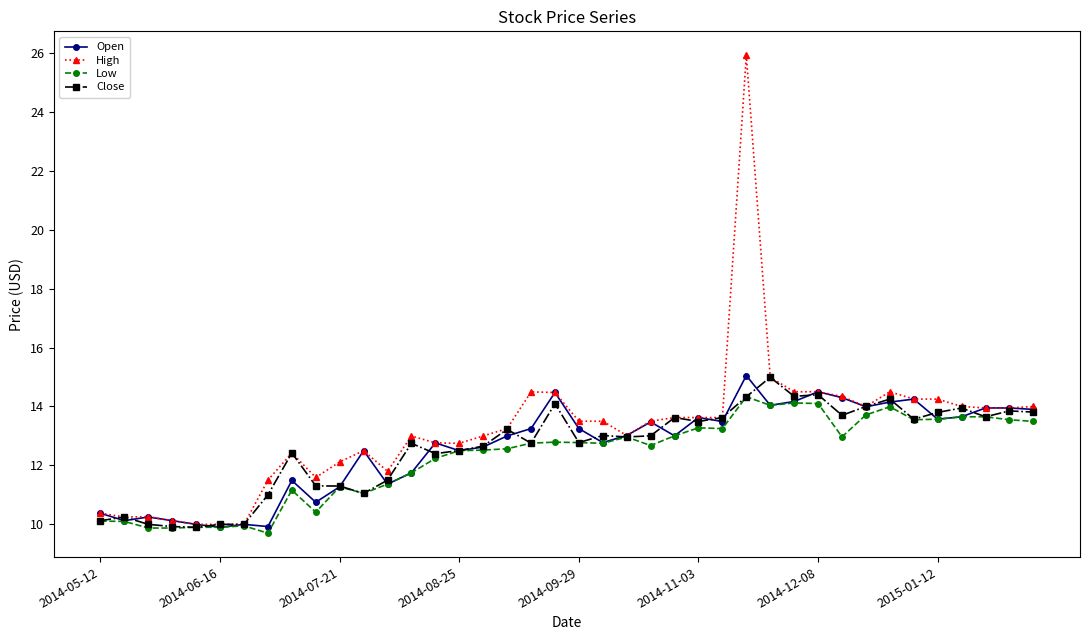

True or false: Close has more than 0 points higher than both neighbors.

True